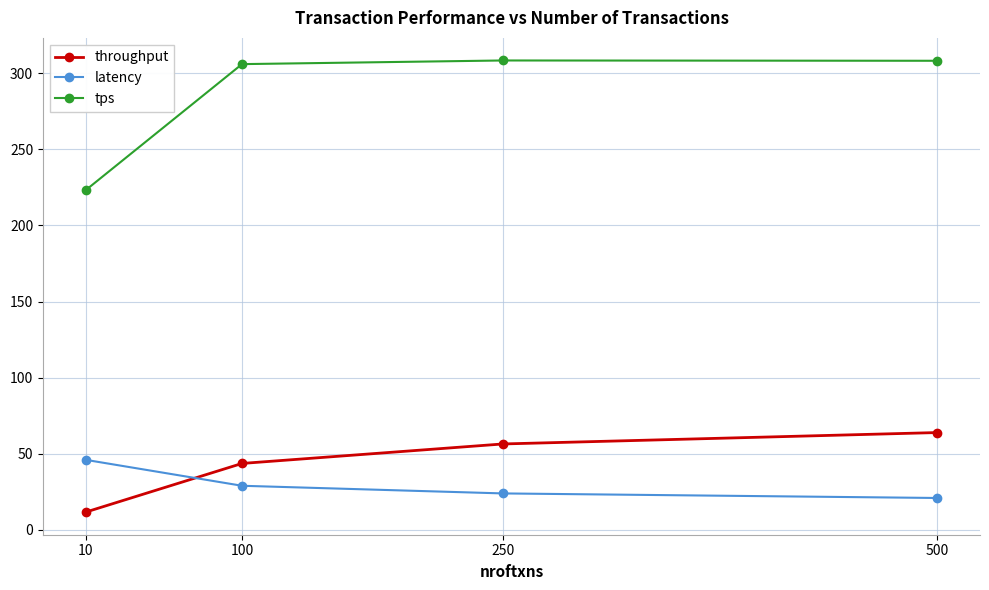

What is the value of the throughput point at the 2nd from the left?

43.6